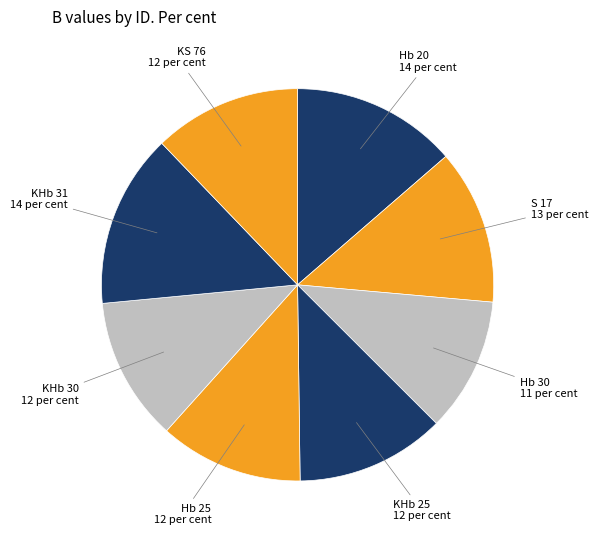

Does Hb 30 account for over 50% of the chart?

No